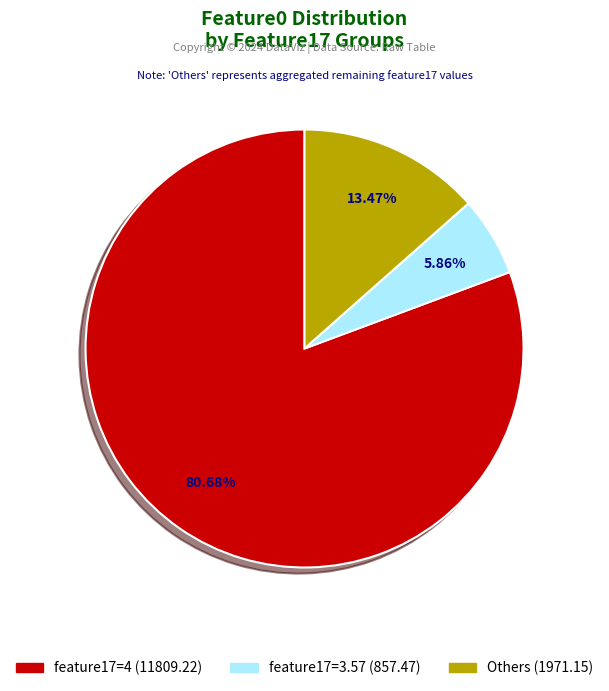

Does any single category account for the majority?

Yes